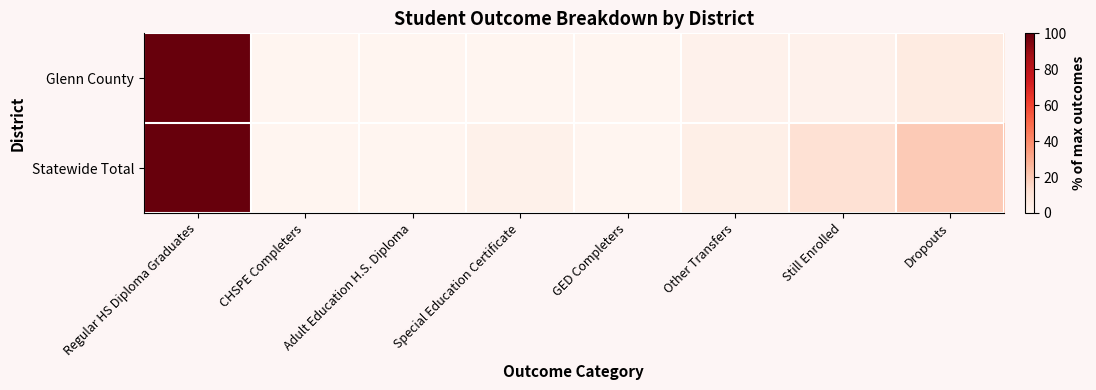

Reading left to right, what are all the values shown in this chart?

Glenn County: Regular HS Diploma Graduates=100.0	CHSPE Completers=0.0	Adult Education H.S. Diploma=0.0	Special Education Certificate=0.0	GED Completers=0.0	Other Transfers=2.0	Still Enrolled=2.0	Dropouts=5.9
Statewide Total: Regular HS Diploma Graduates=100.0	CHSPE Completers=0.1	Adult Education H.S. Diploma=0.2	Special Education Certificate=2.6	GED Completers=0.1	Other Transfers=3.6	Still Enrolled=11.4	Dropouts=19.8